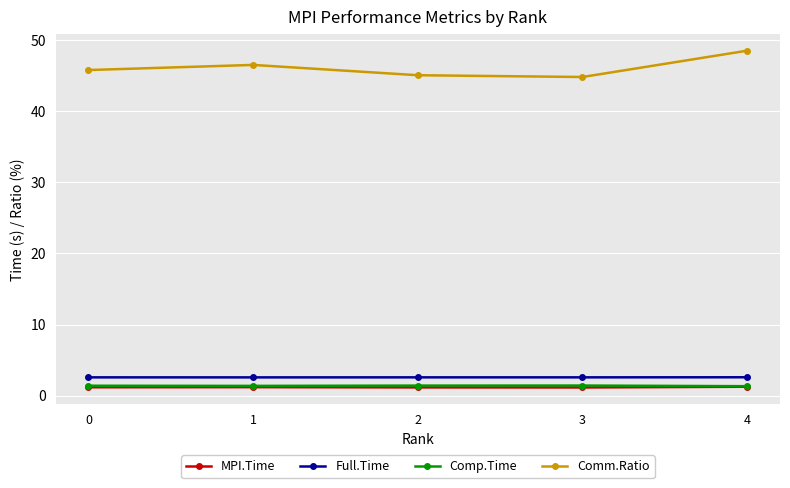

True or false: MPI.Time has a value of 1.2 at 2.

True